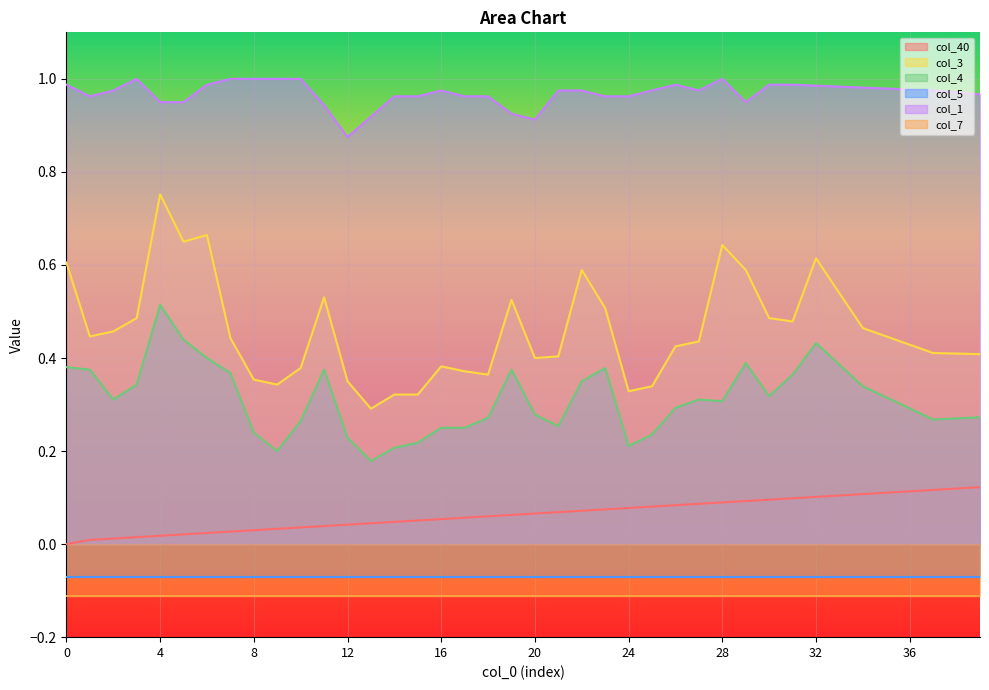

Which series has the widest spread of values?

col_3